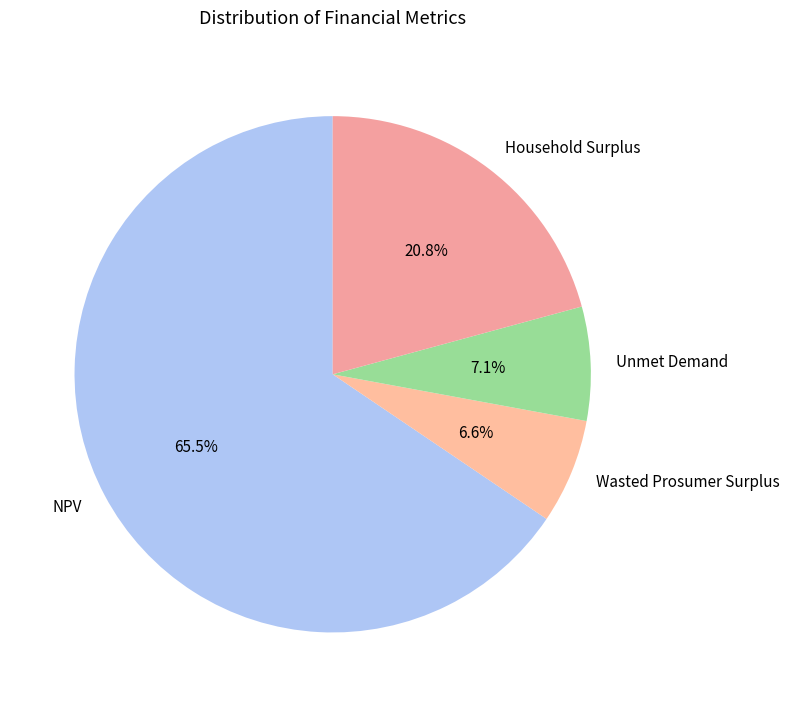

The Wasted Prosumer Surplus slice represents 19% of the pie. True or false?

False